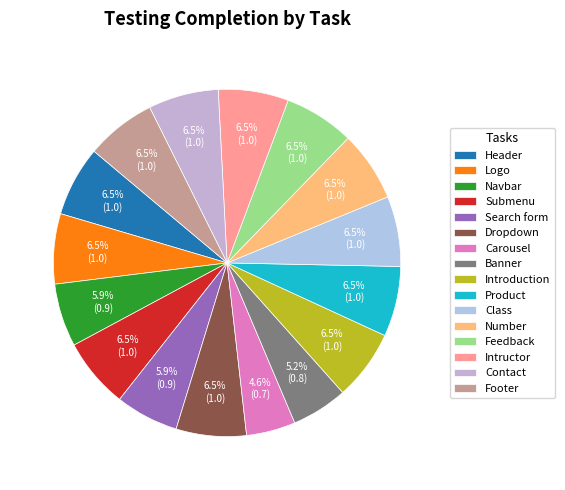

Is there any slice that represents more than half of the pie?

No